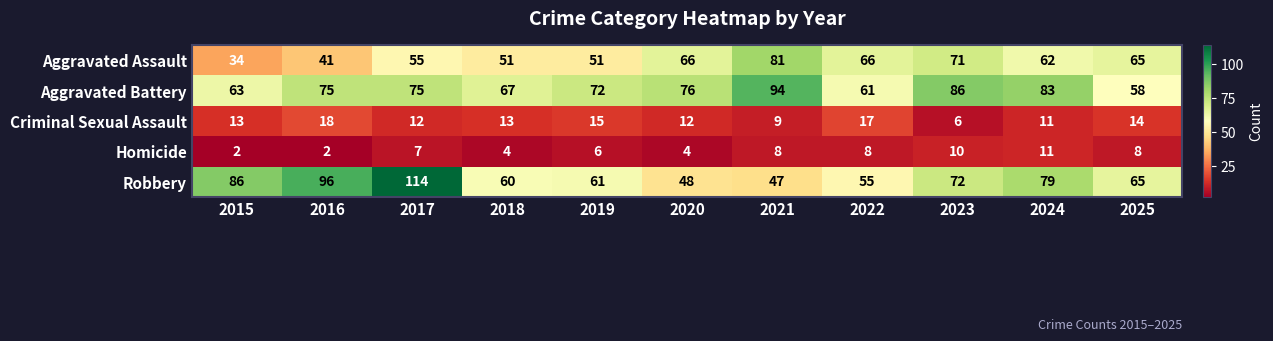

Count the number of categories in the chart.

11